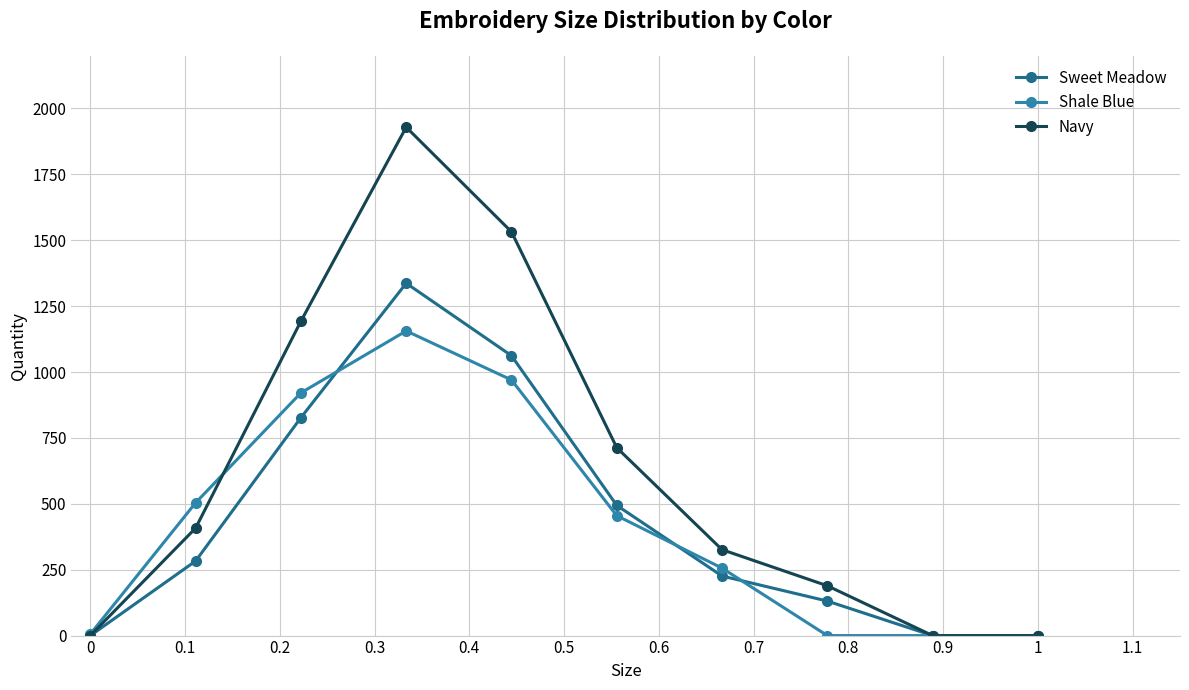

Which series has the largest total across all categories?

Navy